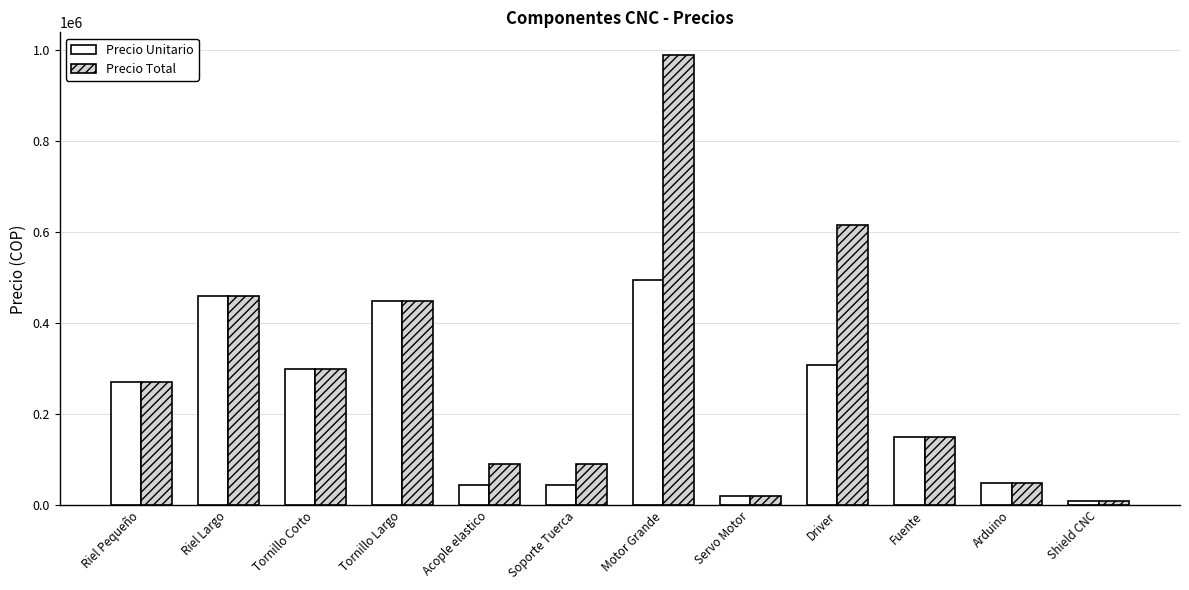

What is the greatest value displayed?

990000